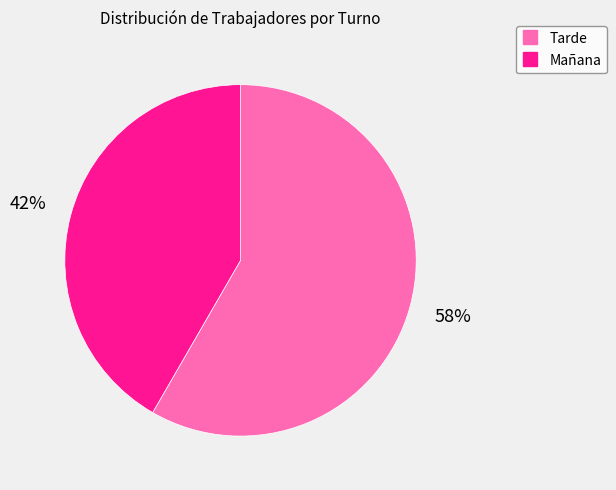

Rank the categories by value from highest to lowest.

Tarde, Mañana